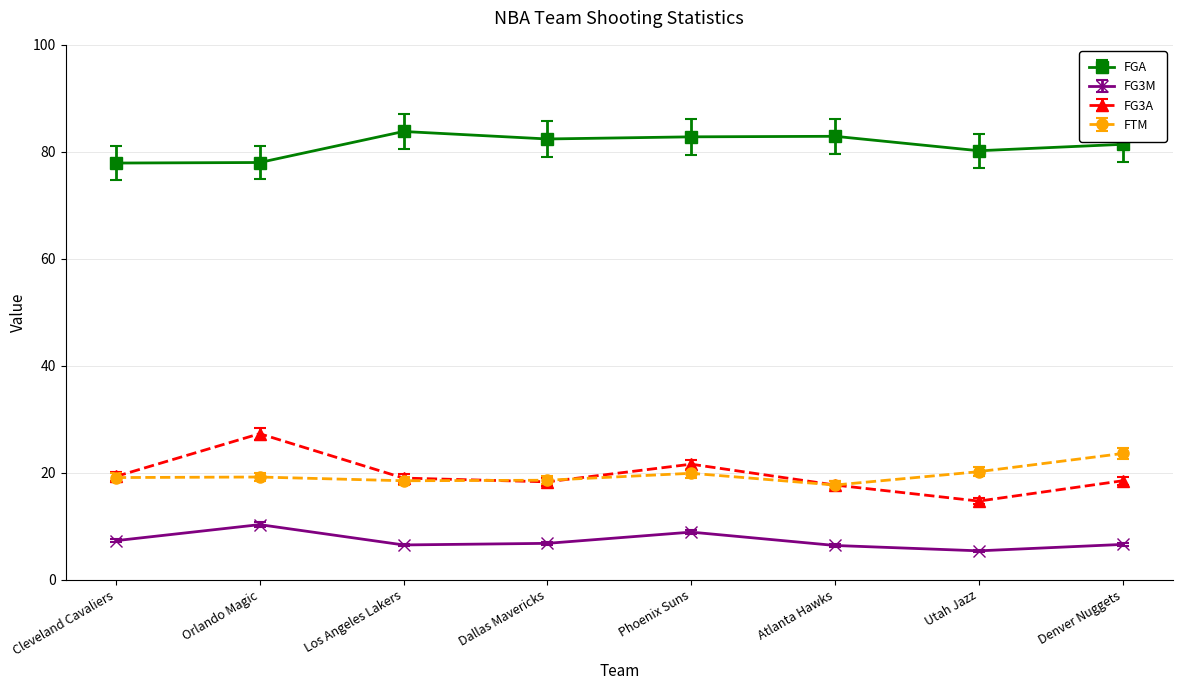

What is the minimum value for FTM?

17.7